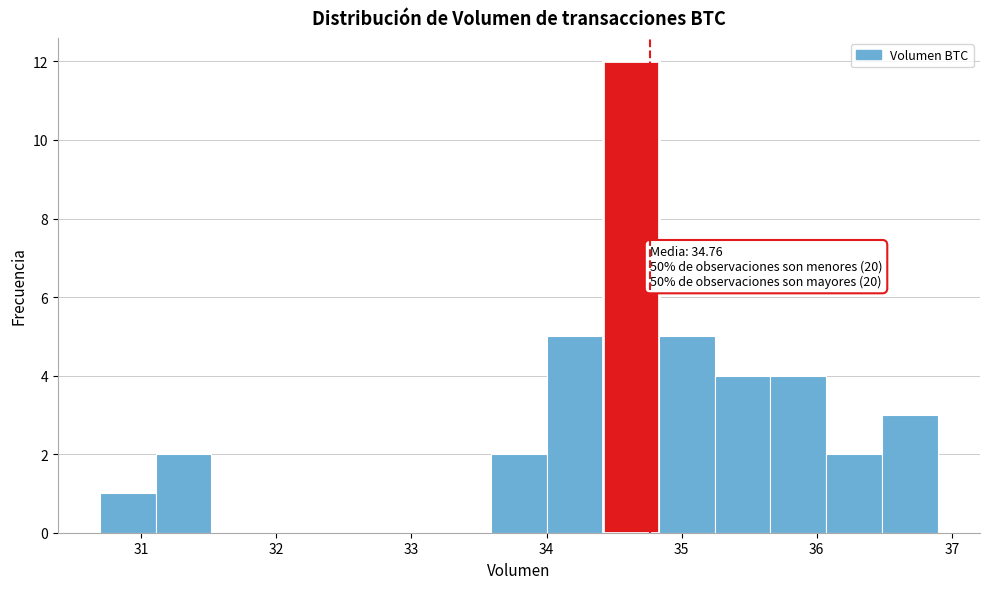

Which range on the x-axis has the tallest bar?

34.4 to 34.8